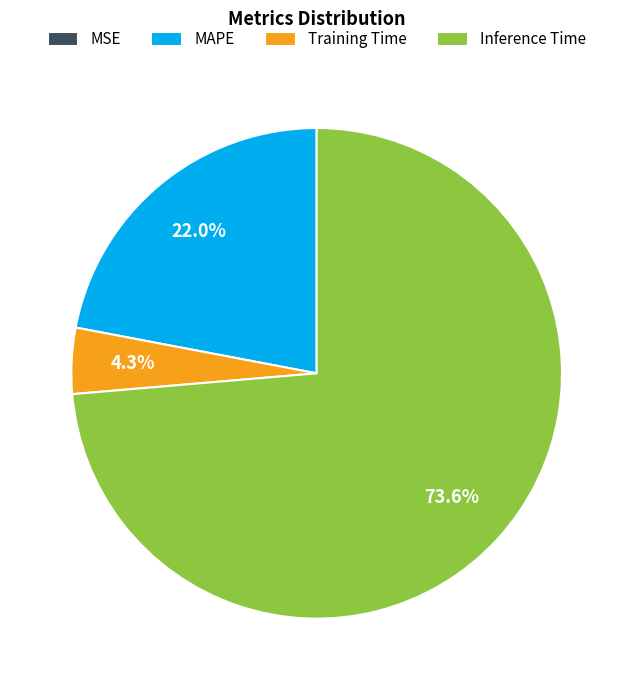

Is there a majority slice in this chart?

Yes